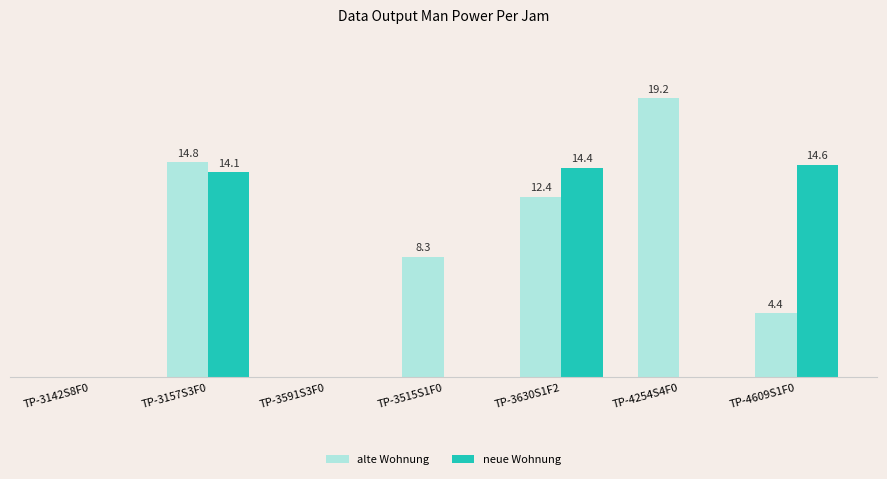

At which label does alte Wohnung first exceed 8?

TP-3157S3F0